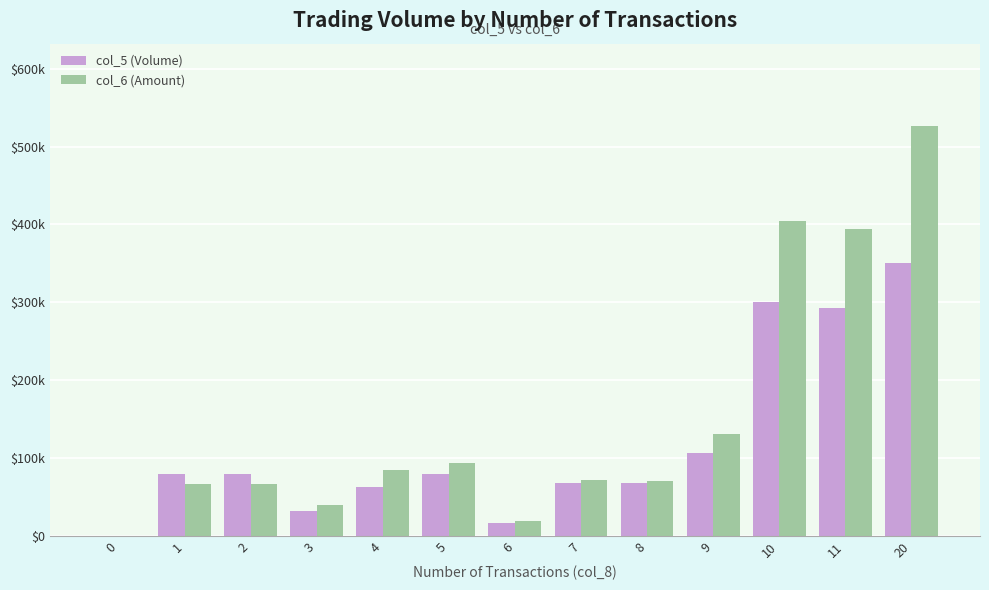

The col_5 (Volume) series shows 300000 at 10. True or false?

True